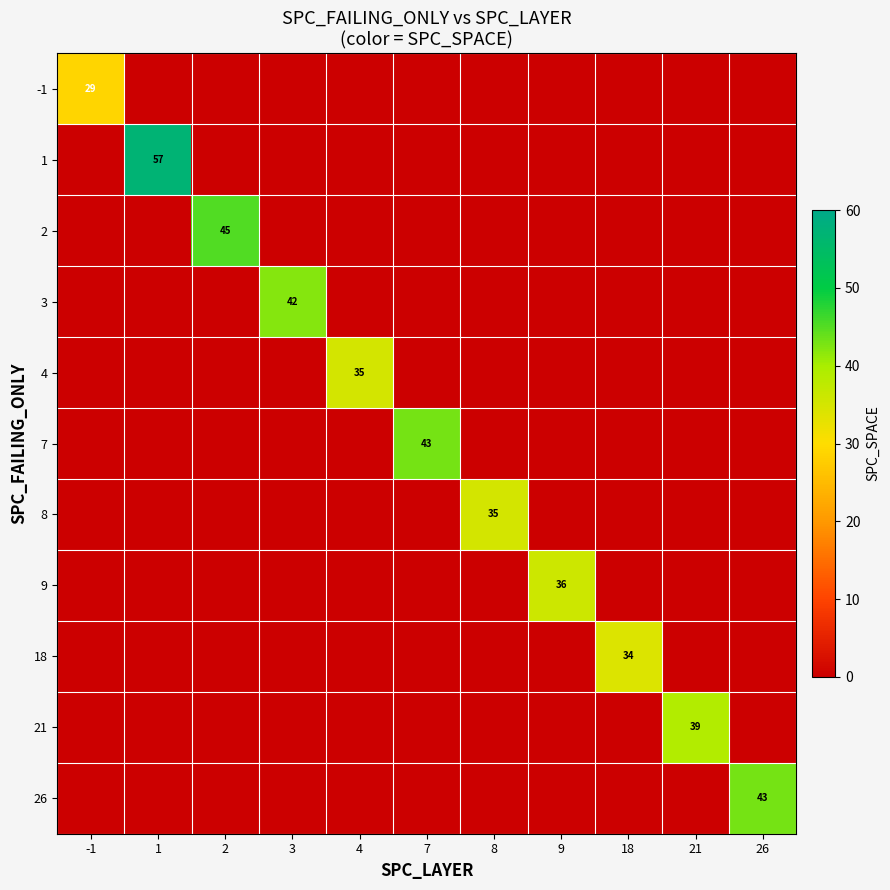

Which label corresponds to the largest value in the chart?

1